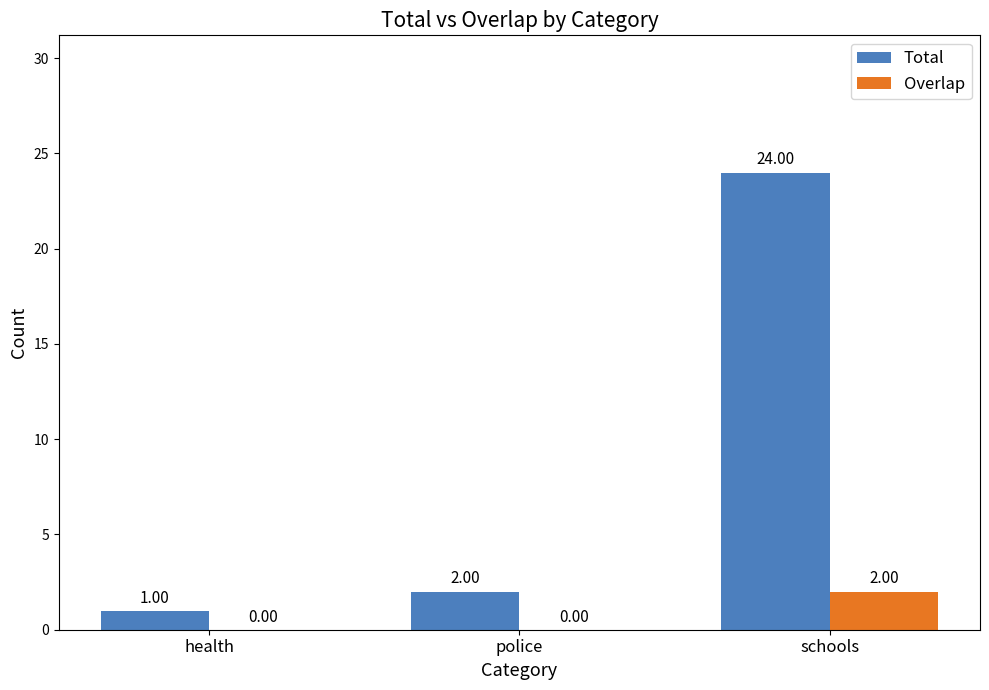

How many groups of bars are there?

3